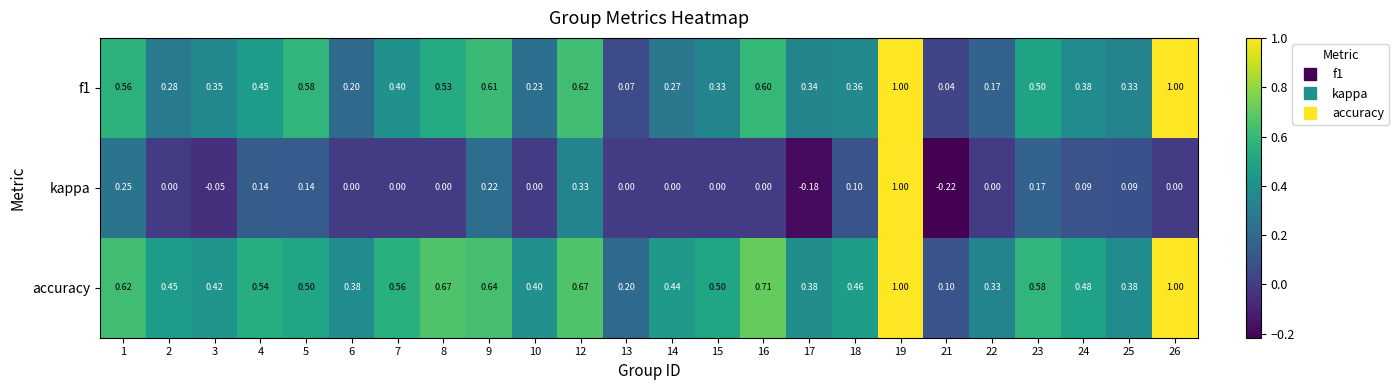

List the series in order of their overall mean, lowest first.

kappa, f1, accuracy